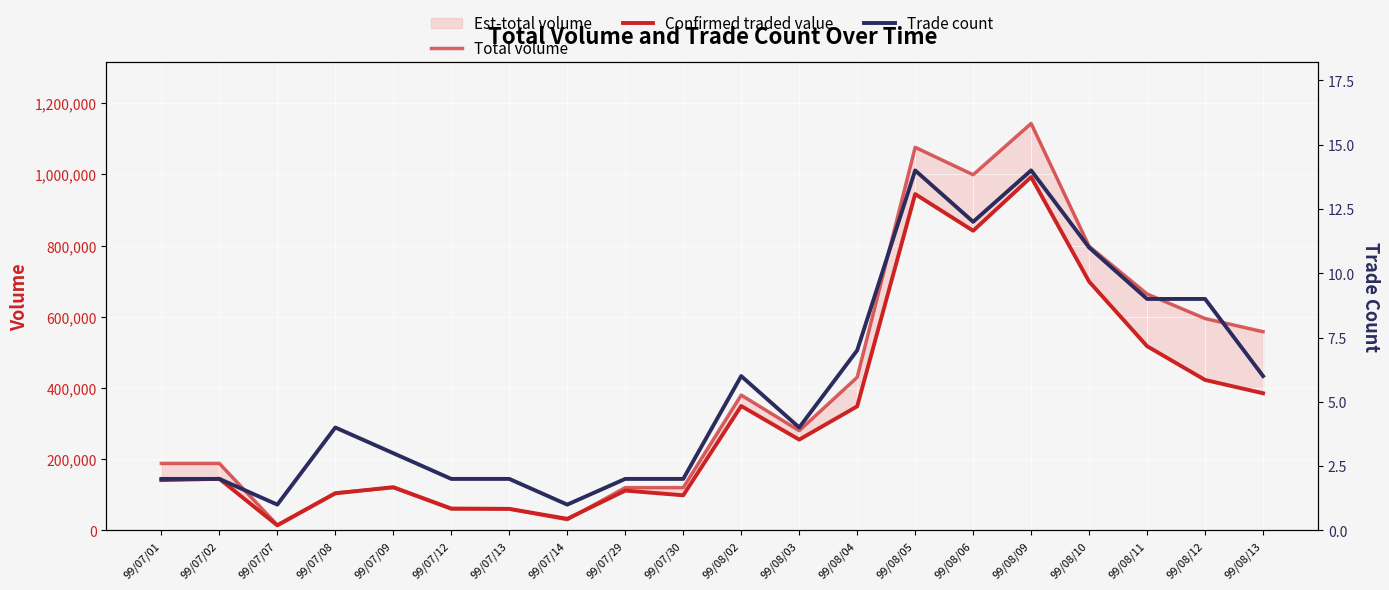

Which series has the largest total across all categories?

Total volume